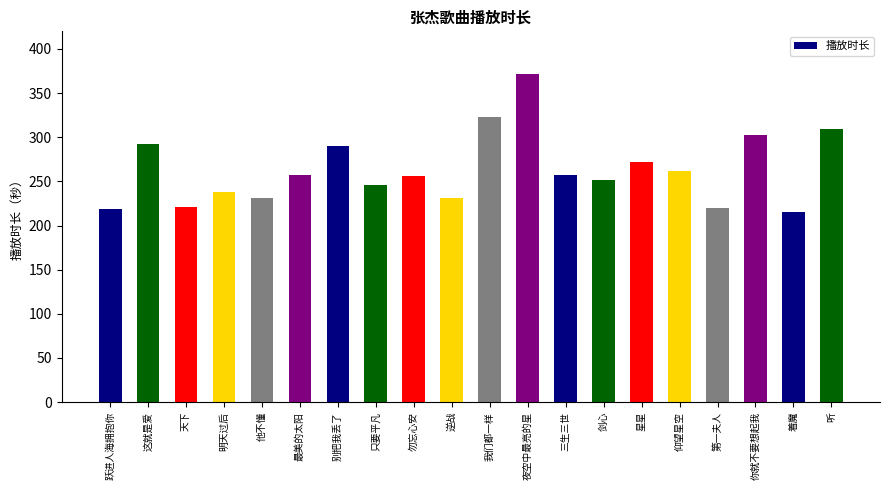

What is the value of the 14th bar from the left?

252